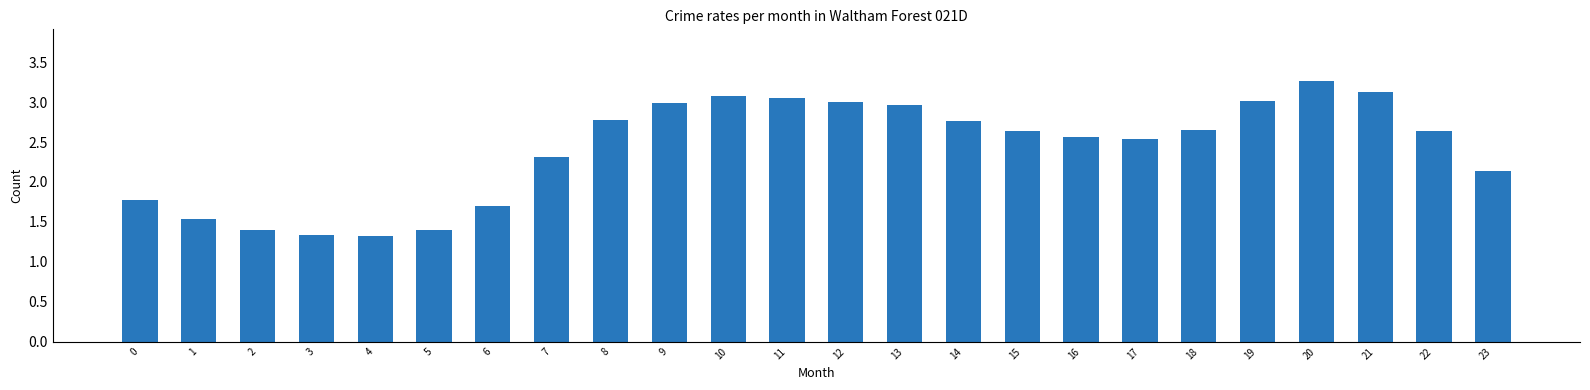

Approximately how many times larger is the value at 14 compared to 19?

0.9